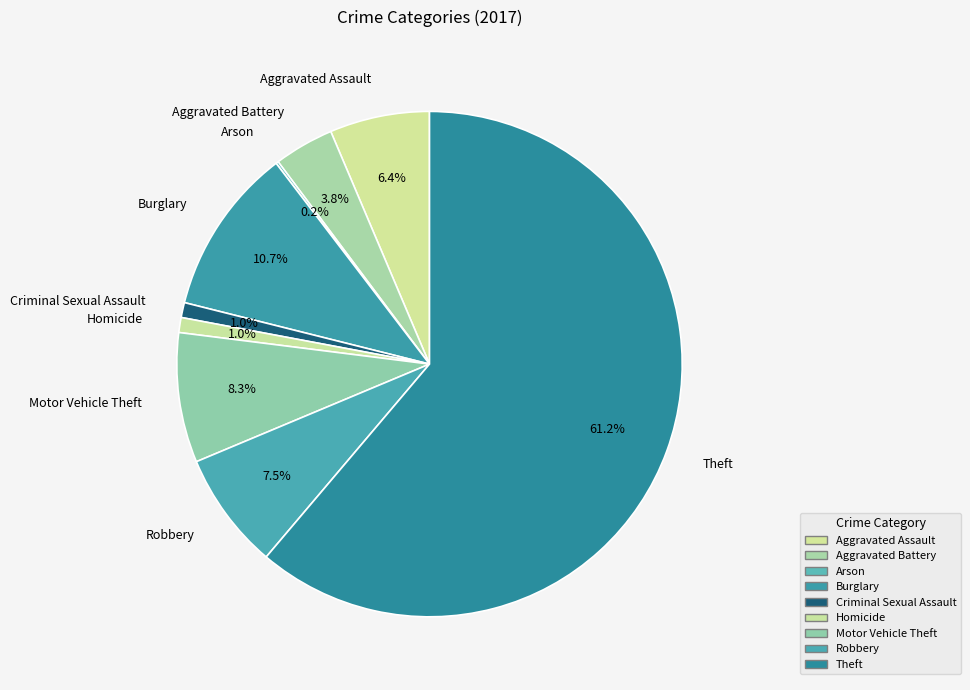

To the nearest percent, what portion does Criminal Sexual Assault represent?

1%